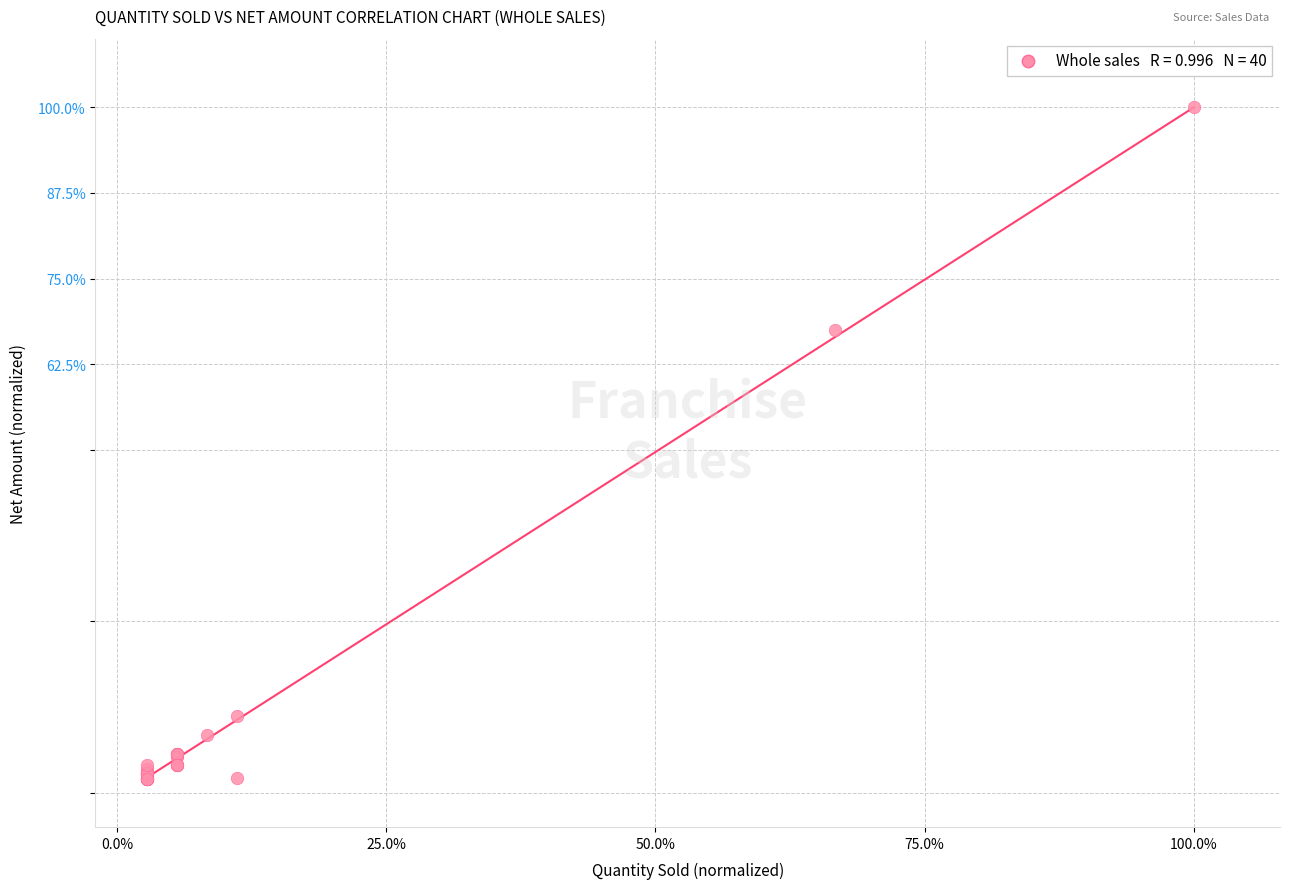

What Y value in the scatter plot is closest to 50?

67.4